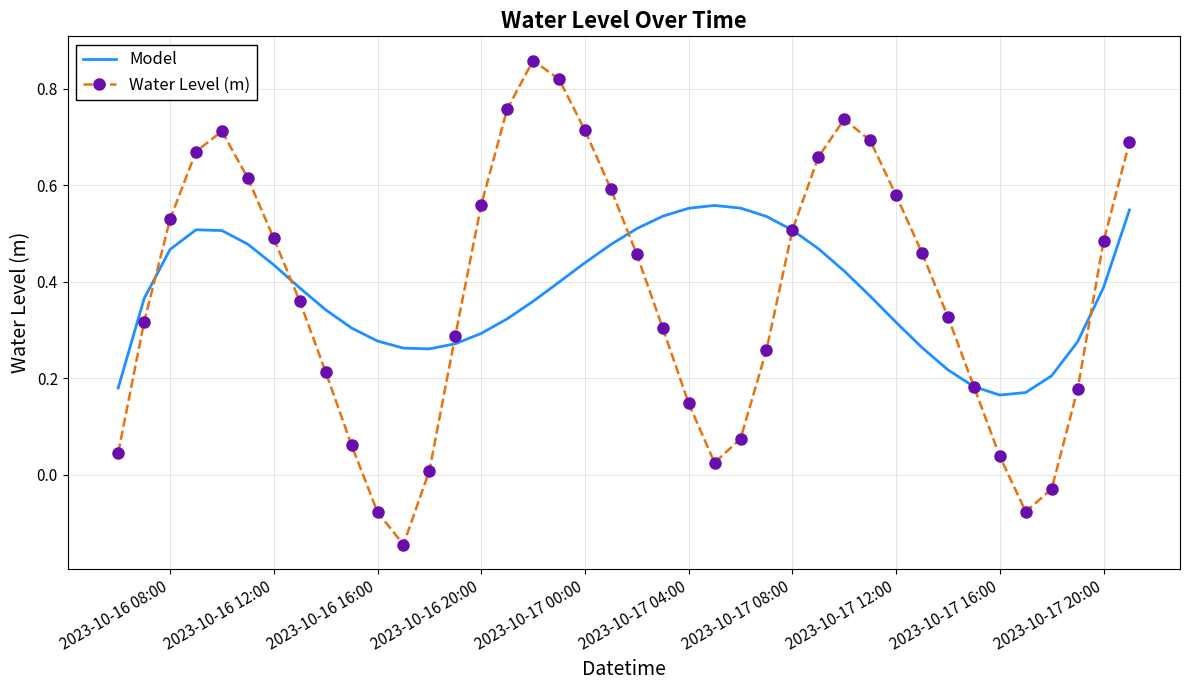

Rank the series by their maximum value, from lowest to highest.

Model, Water Level (m)